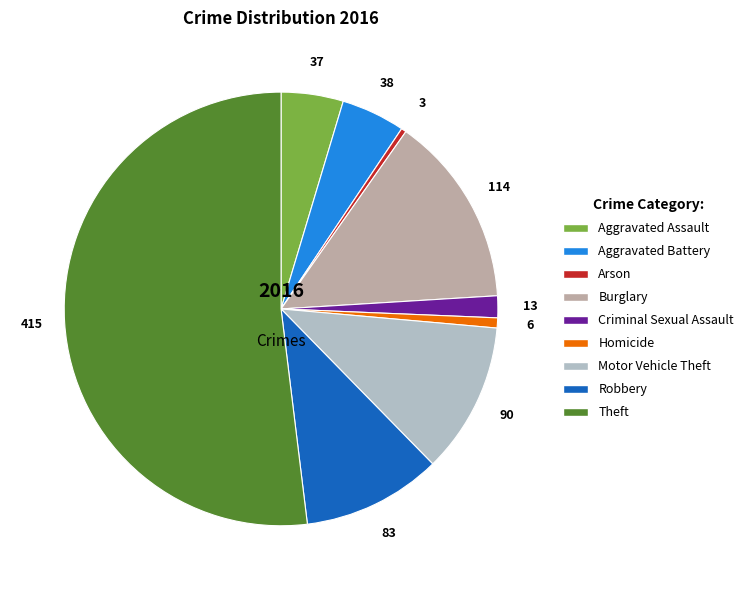

Which category accounts for the majority?

Theft